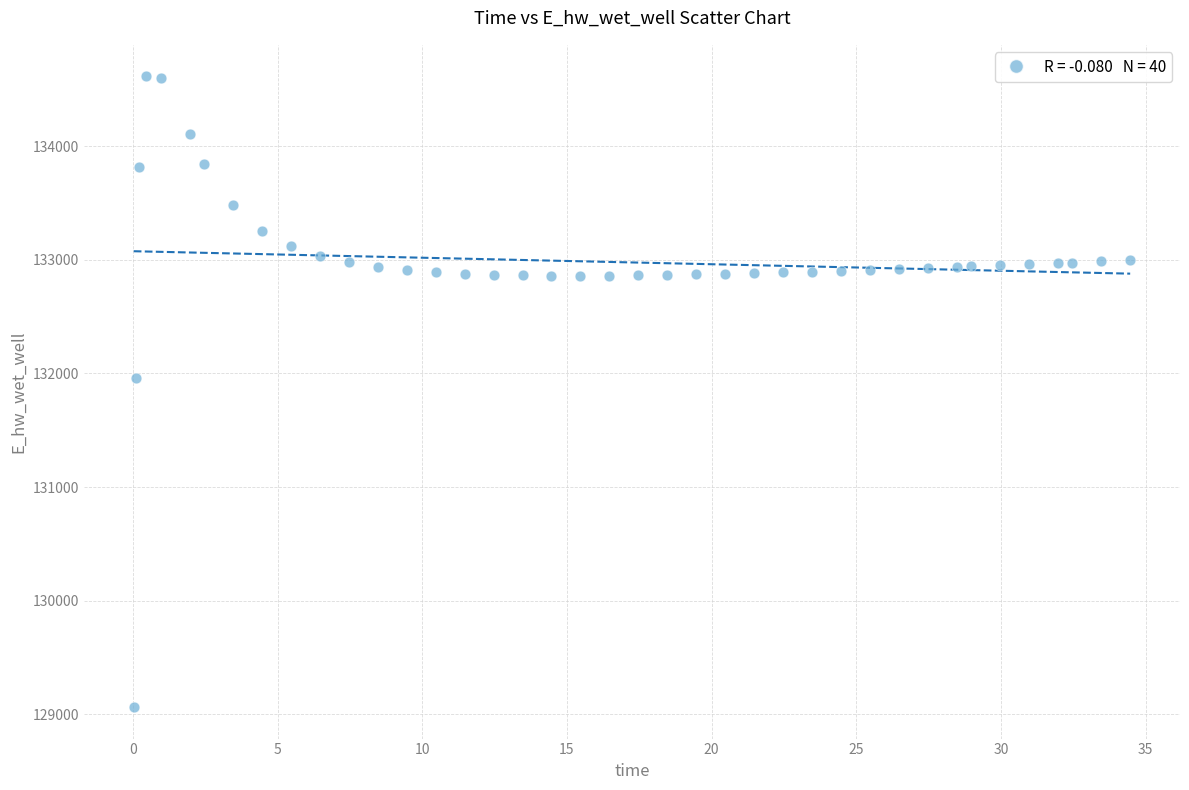

What is the range of Y values (max minus min)?

5548.0